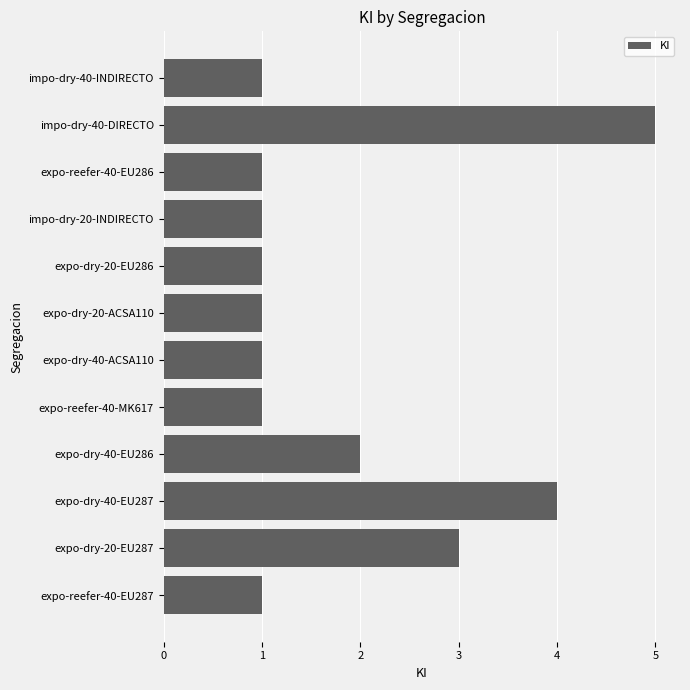

Reading bottom to top, what are all the values shown in this chart?

expo-reefer-40-EU287=1	expo-dry-20-EU287=3	expo-dry-40-EU287=4	expo-dry-40-EU286=2	expo-reefer-40-MK617=1	expo-dry-40-ACSA110=1	expo-dry-20-ACSA110=1	expo-dry-20-EU286=1	impo-dry-20-INDIRECTO=1	expo-reefer-40-EU286=1	impo-dry-40-DIRECTO=5	impo-dry-40-INDIRECTO=1